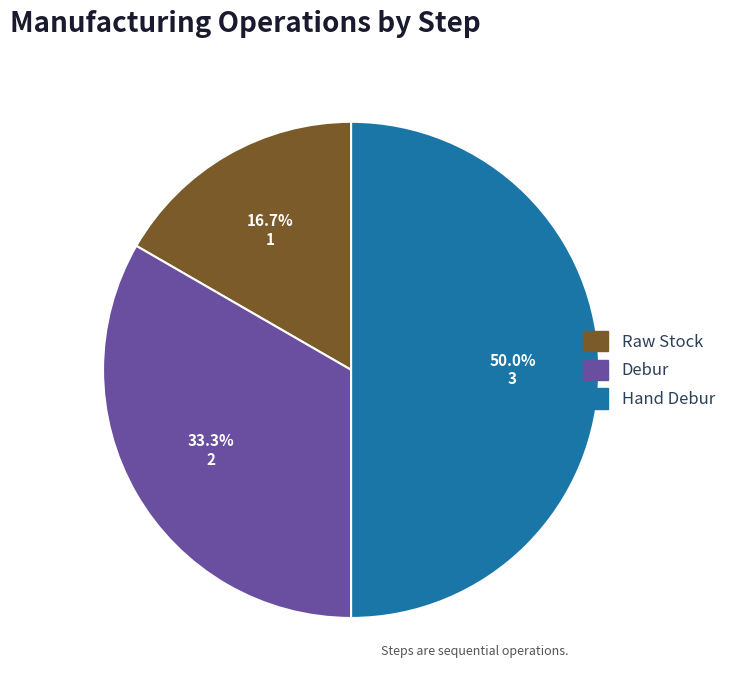

The Hand Debur slice represents 50% of the pie. True or false?

True